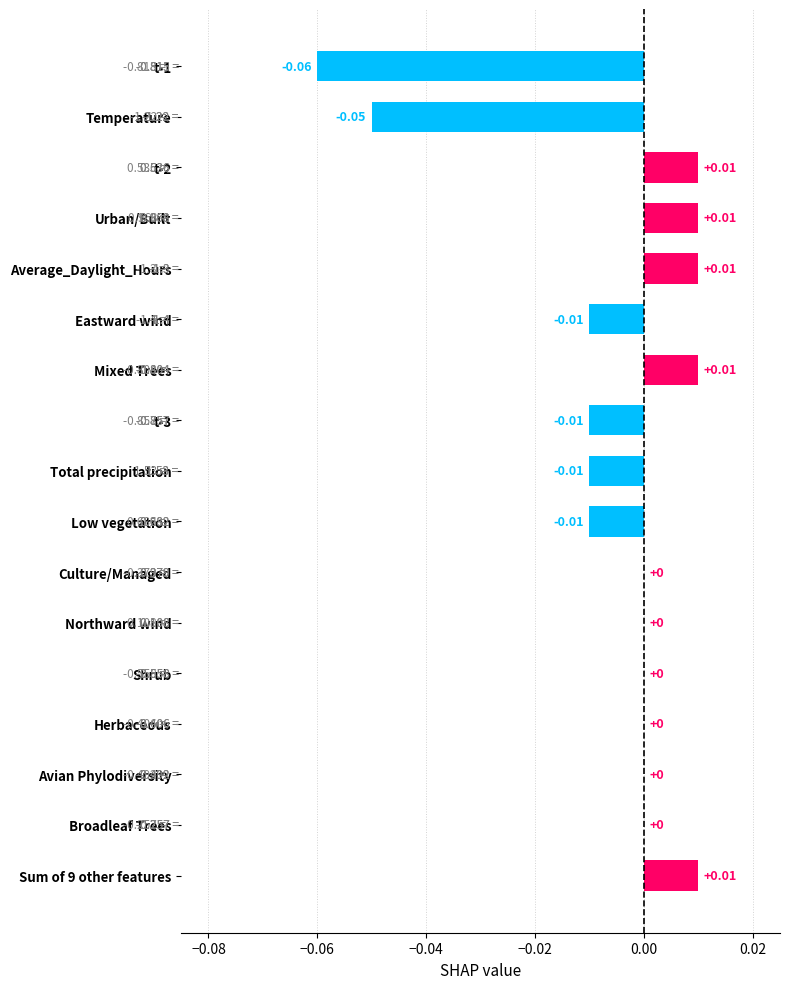

Between Sum of 9 other features and Broadleaf Trees, which is larger?

Sum of 9 other features